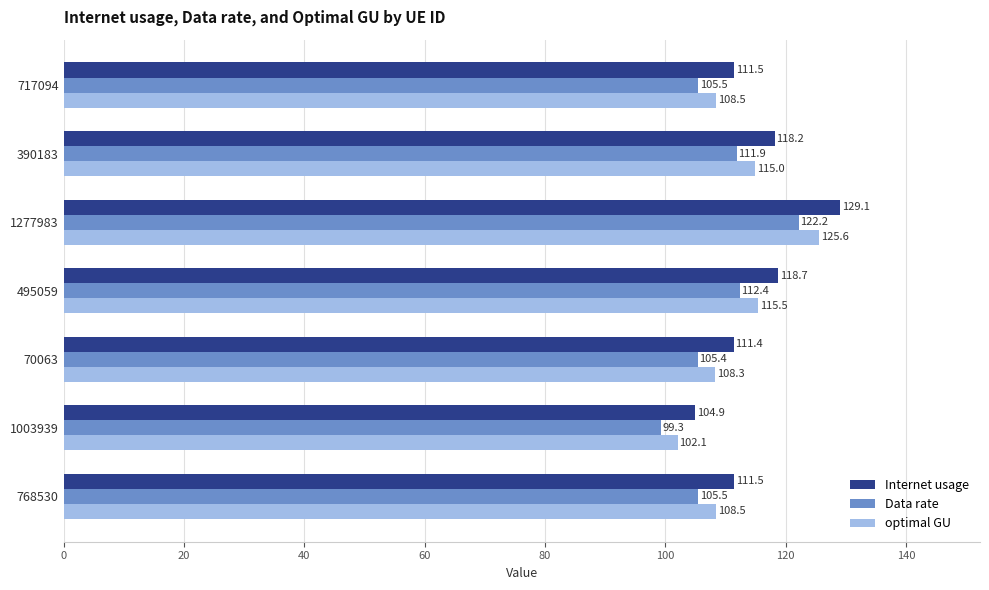

Is it true that Internet usage equals 162.7 at 495059?

False